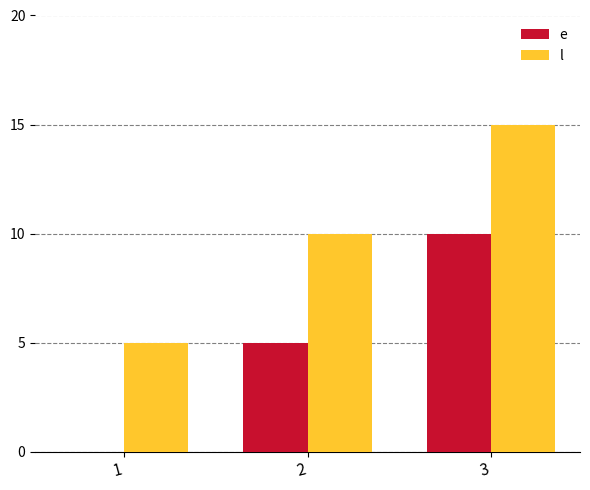

Reading left to right, what are all the values shown in this chart?

e: 1=0	2=5	3=10
l: 1=5	2=10	3=15